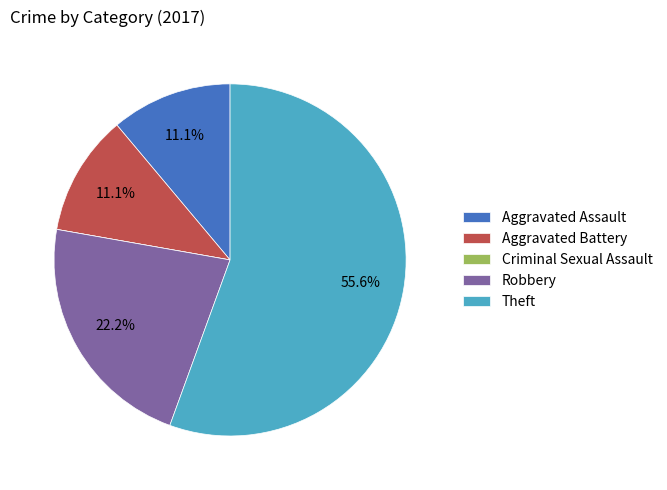

Which slice is the largest?

Theft